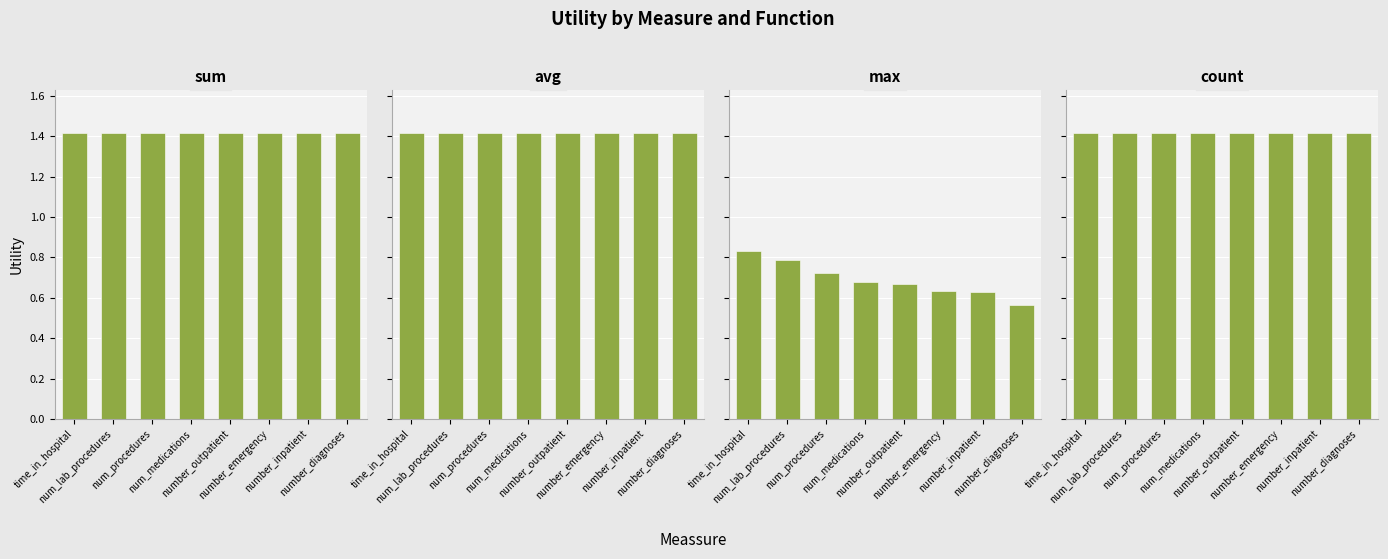

List the labels in order of count value, largest first.

time_in_hospital, num_lab_procedures, num_procedures, num_medications, number_outpatient, number_emergency, number_inpatient, number_diagnoses